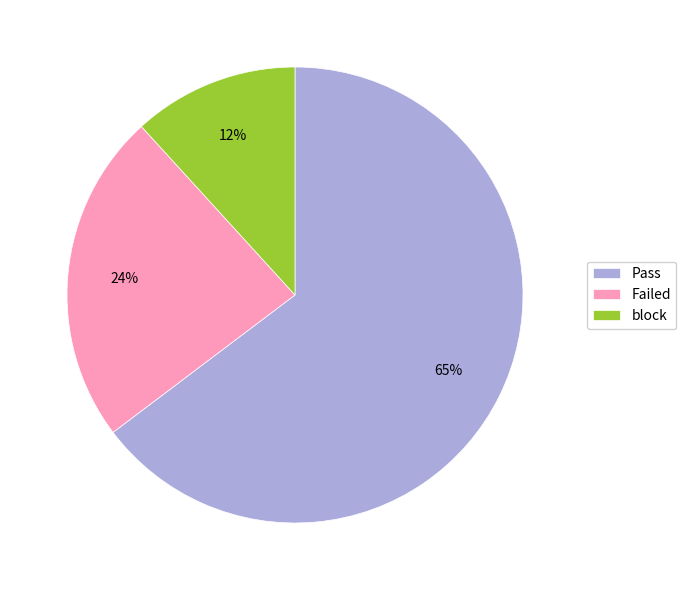

To the nearest percent, what percentage of the pie is block?

12%